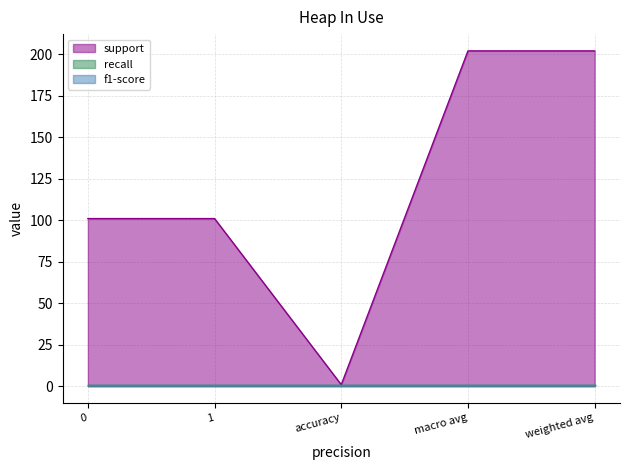

What is the value of the support point at the 5th from the left?

202.0